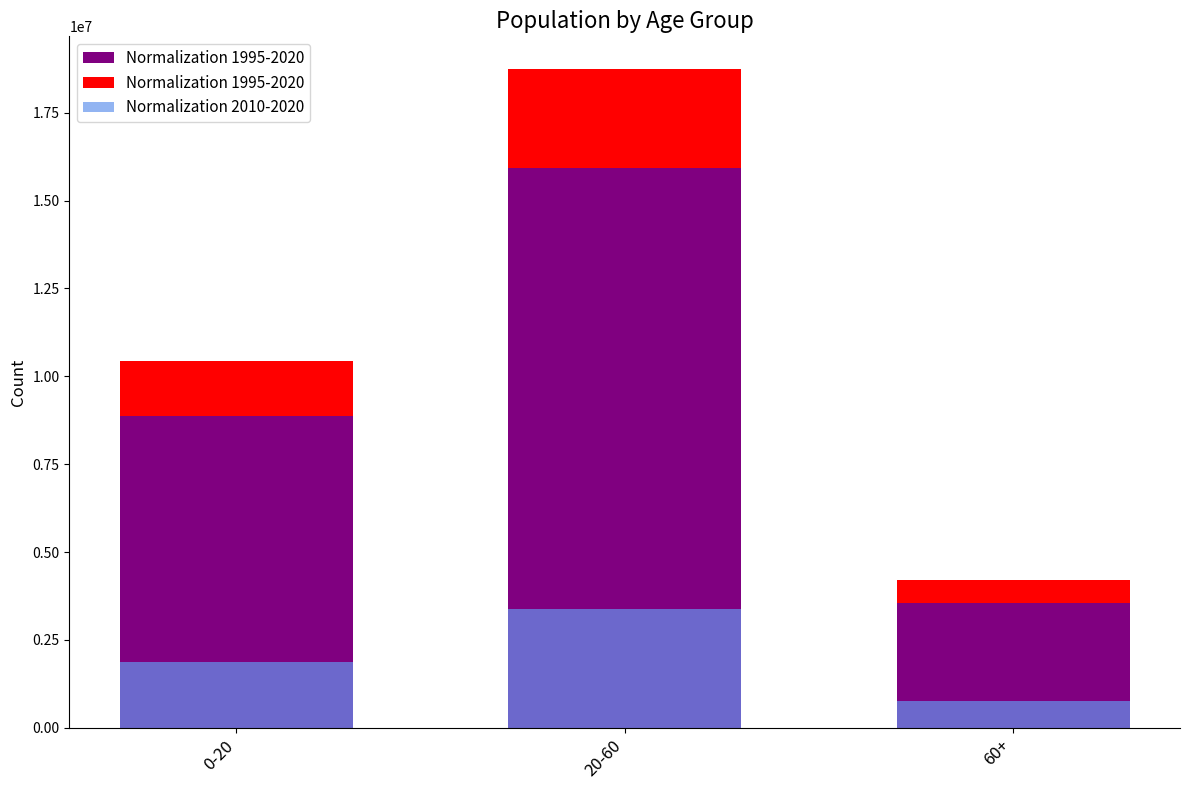

Which label corresponds to the smallest value in the chart?

60+